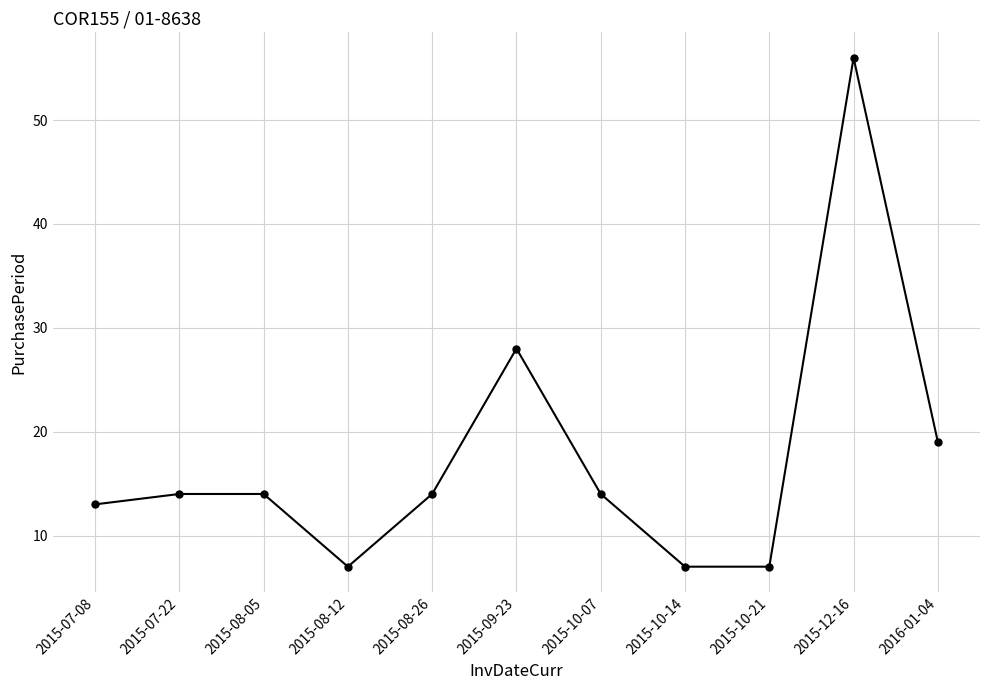

True or false: there are more than 1 points higher than both neighbors.

True